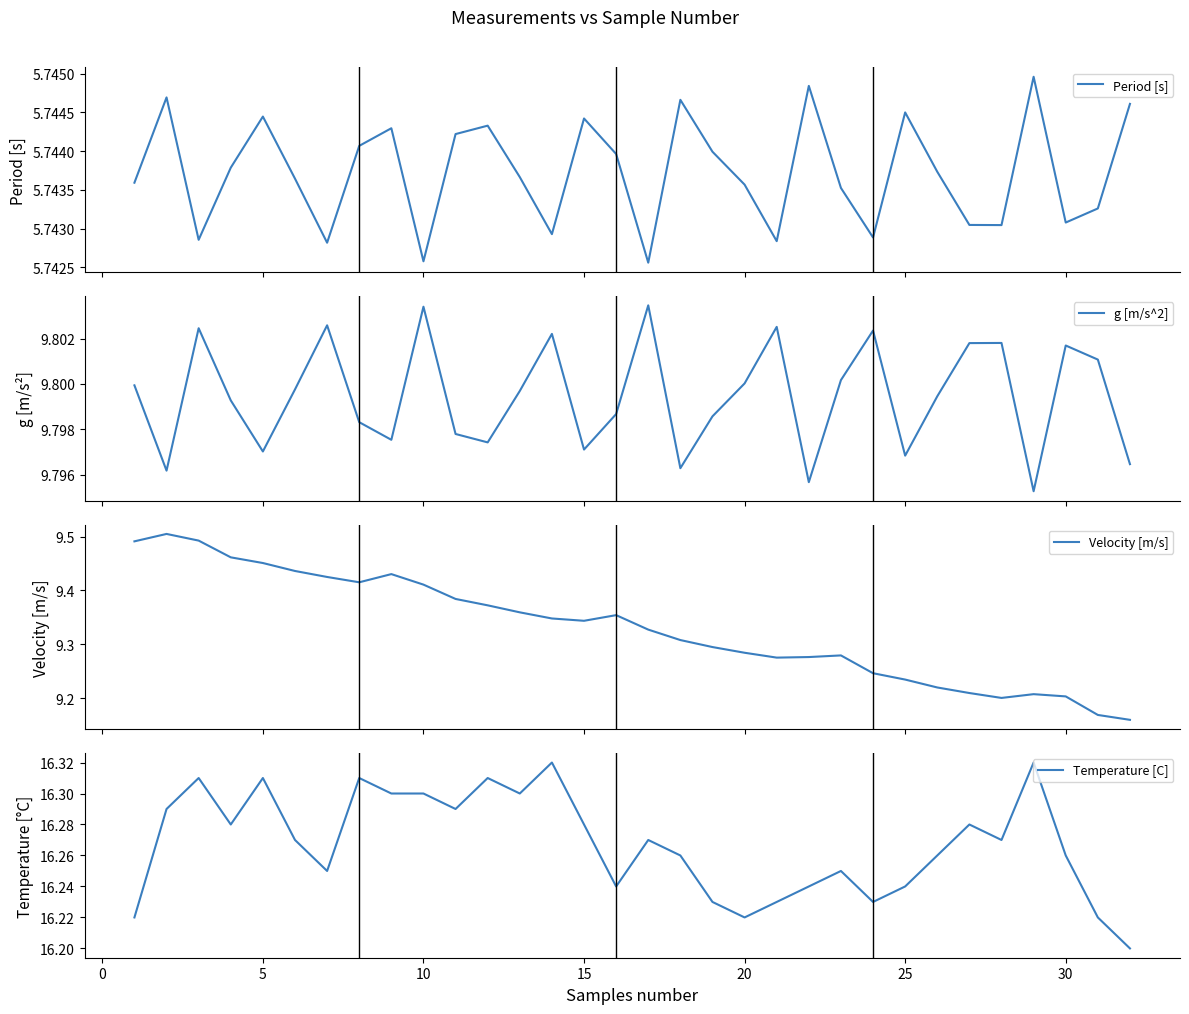

True or false: Temperature [C] and Velocity [m/s] intersect in this chart.

False